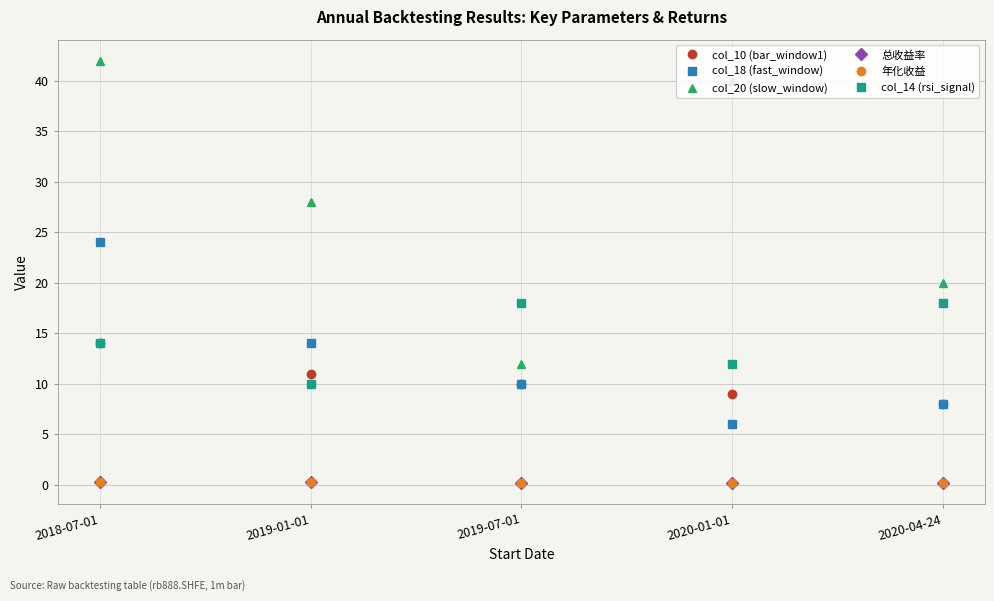

Does the chart have visible grid lines?

Yes